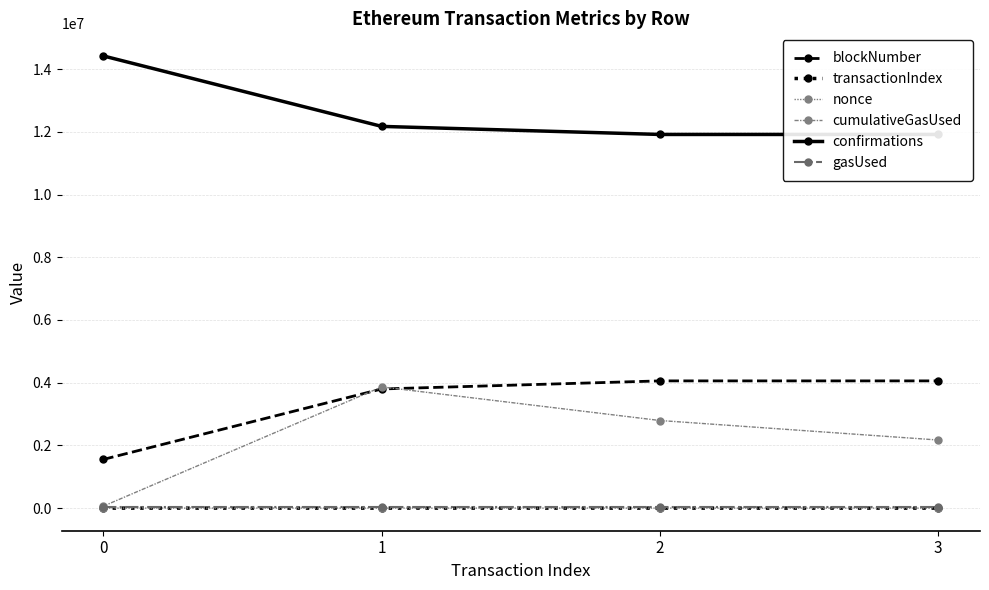

The value of cumulativeGasUsed at 1 is 2054798. True or false?

False